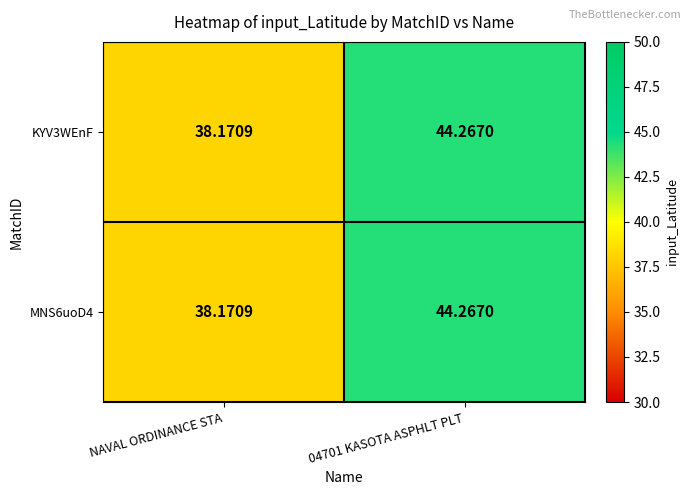

Is the value of KYV3WEnF at NAVAL ORDINANCE STA greater than the value of MNS6uoD4 at 04701 KASOTA ASPHLT PLT?

No